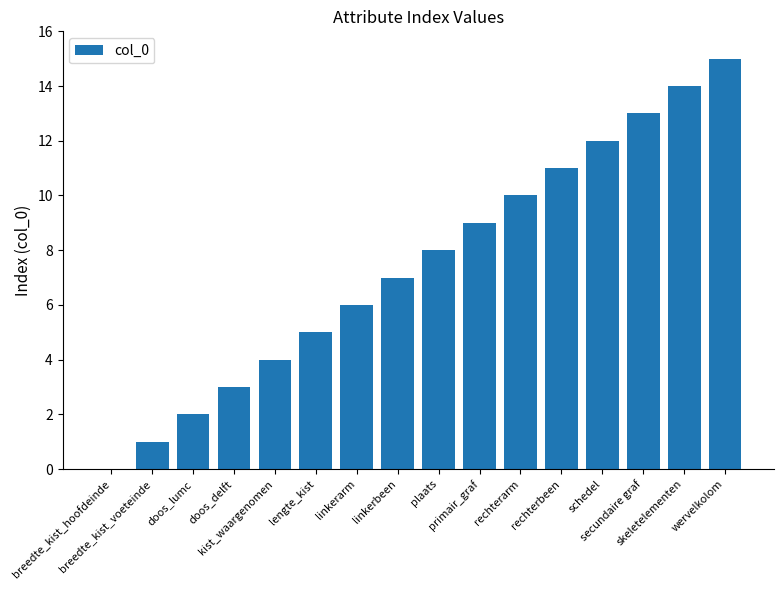

Are the bars horizontal?

No